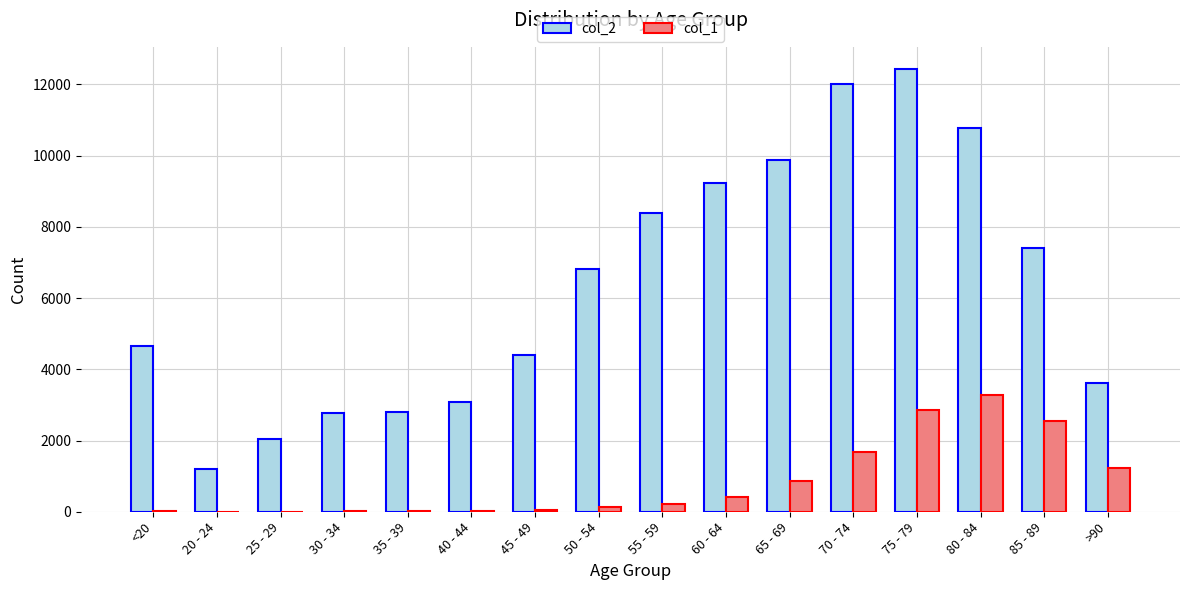

Which category has the highest value in the col_2 series?

75 - 79